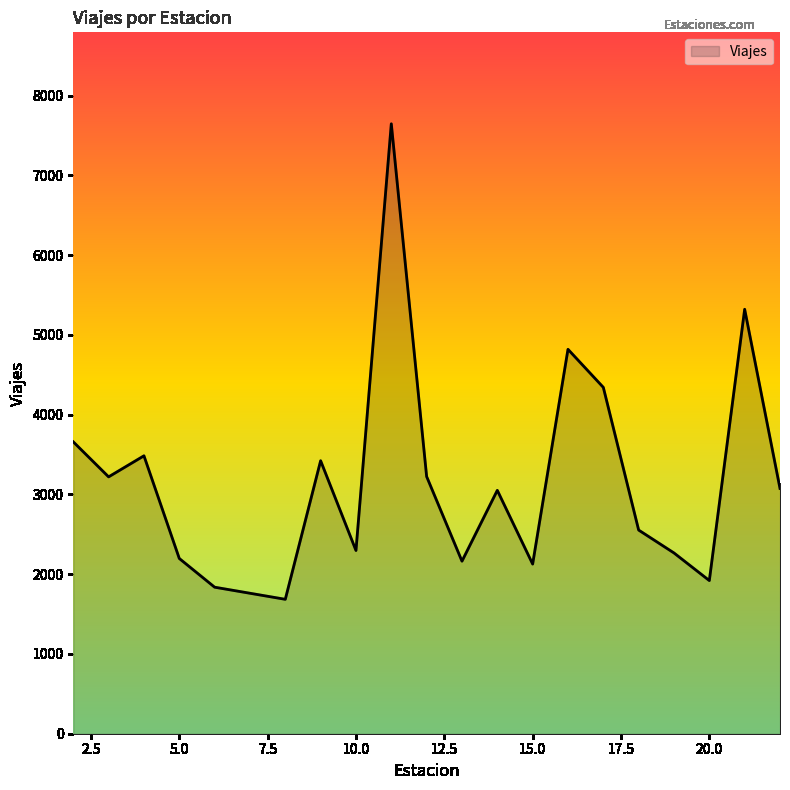

What is the greatest value displayed?

7646